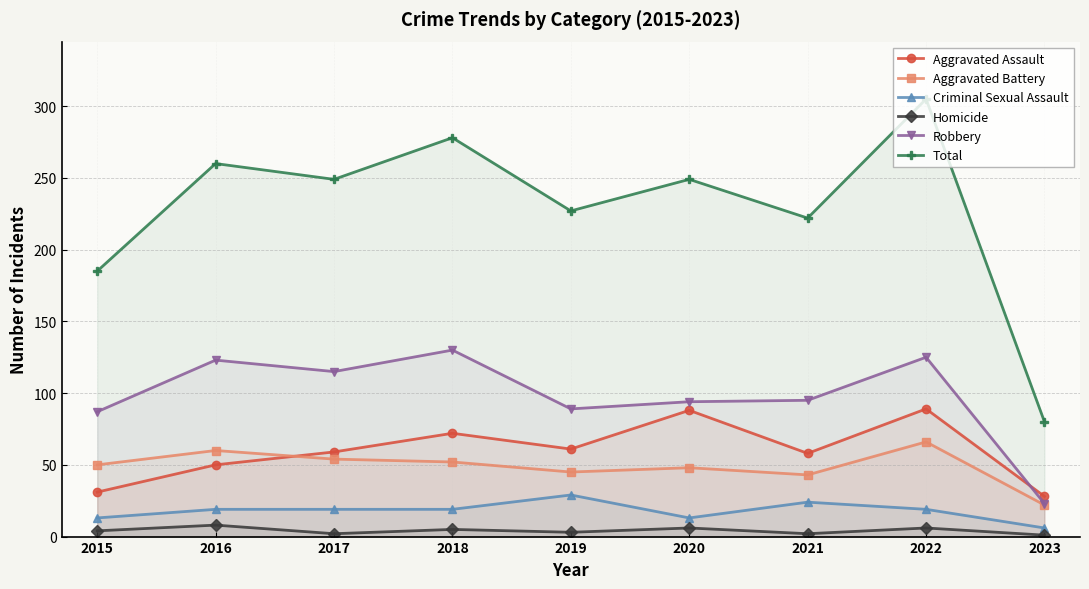

How many lines are shown in the chart?

6